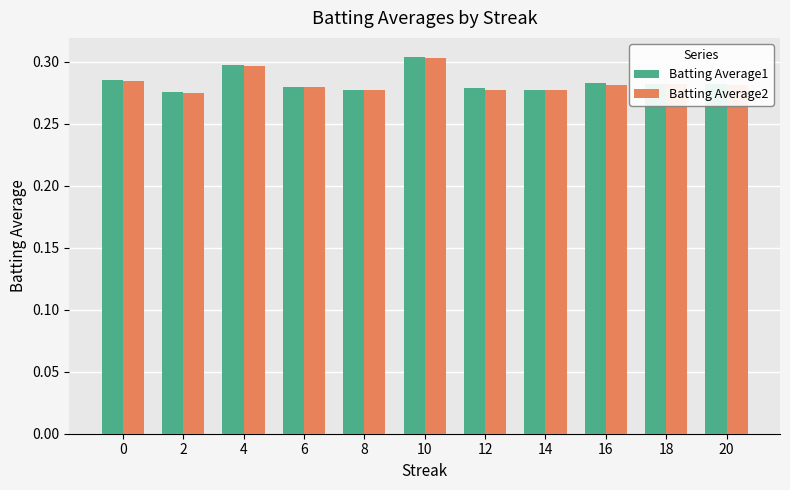

How many Batting Average2 values are between 0 and 1?

11